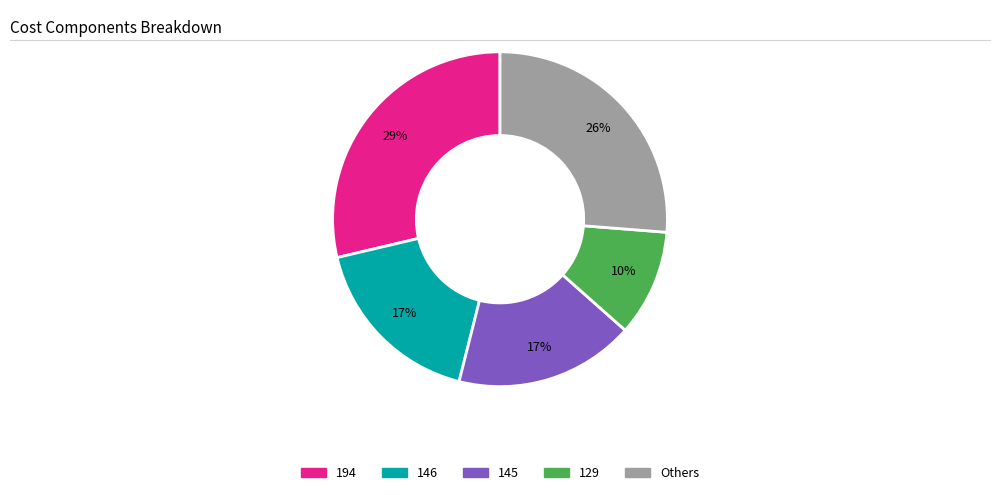

Does any single category account for the majority?

No